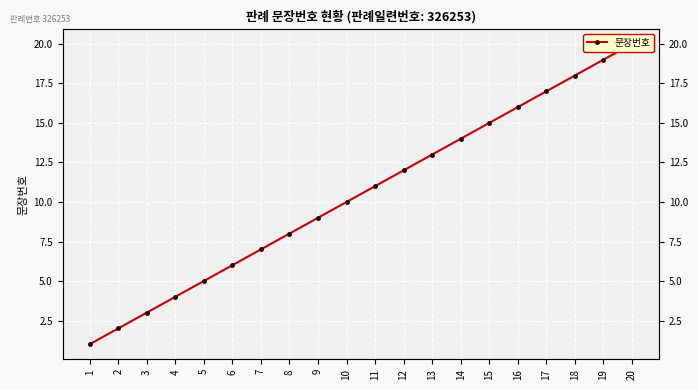

Which category has the lowest value across all series?

1